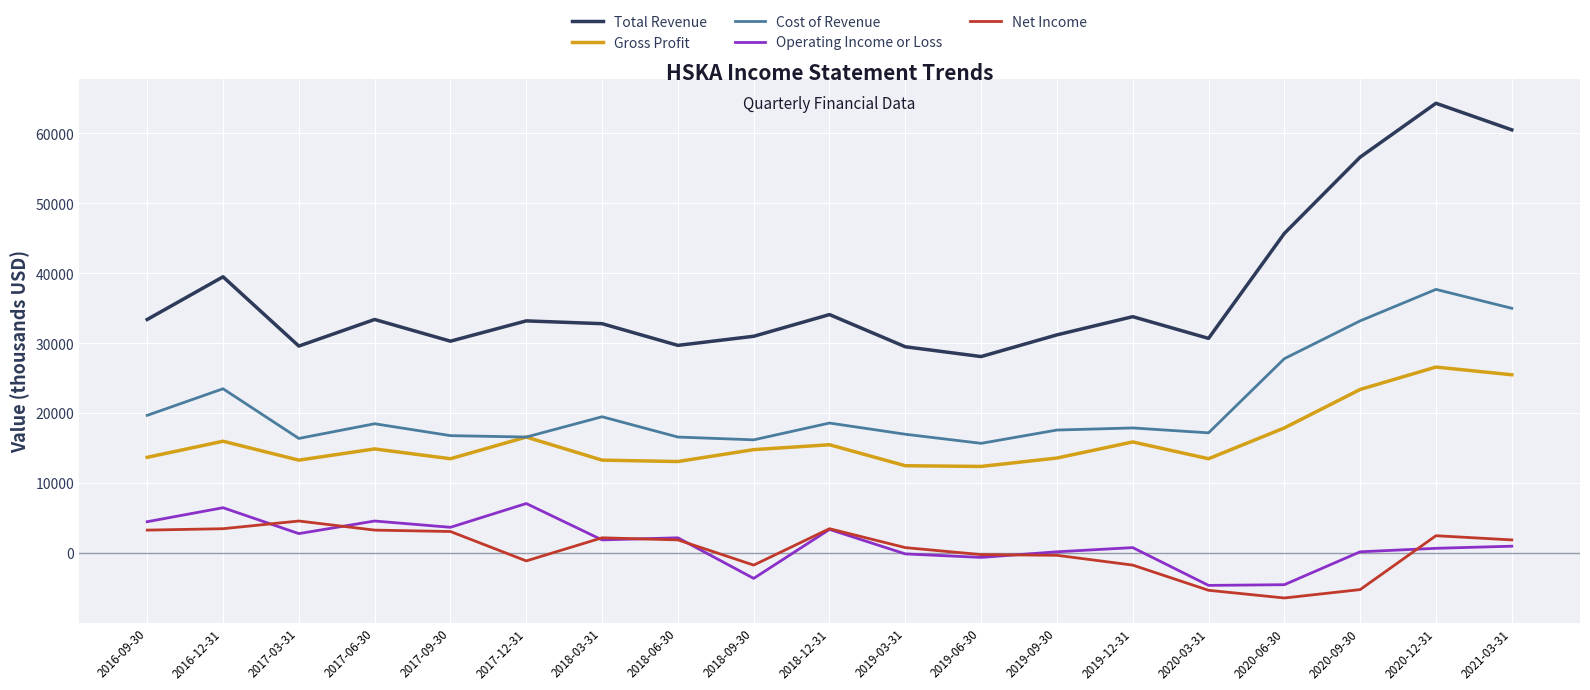

True or false: Cost of Revenue and Net Income cross at least once.

False